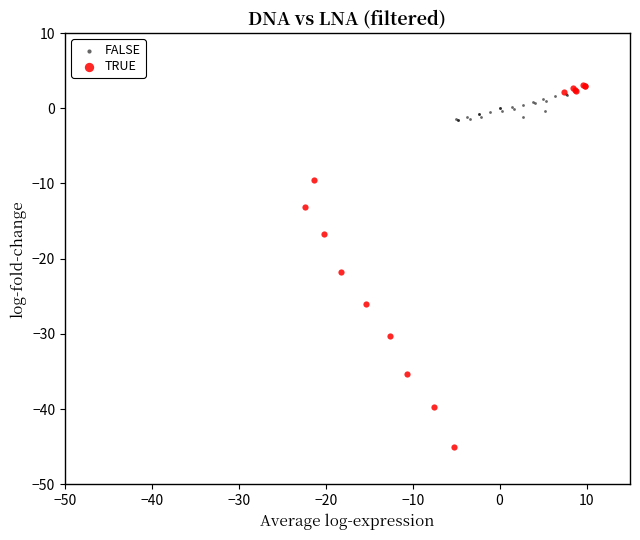

What are all the series names shown in the legend?

FALSE, TRUE